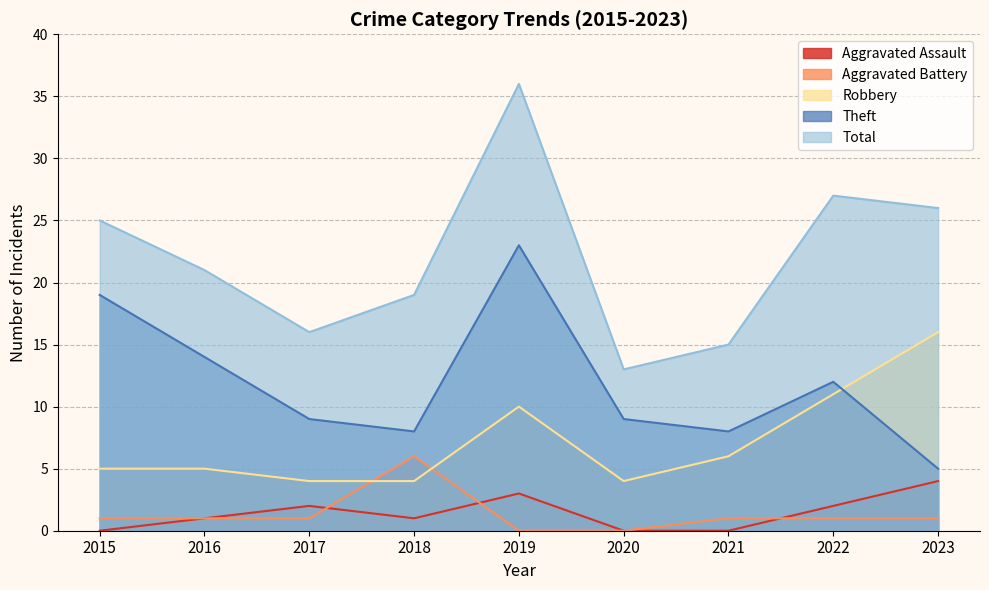

Is the value of Aggravated Battery at 2015 greater than the value of Robbery at 2018?

No